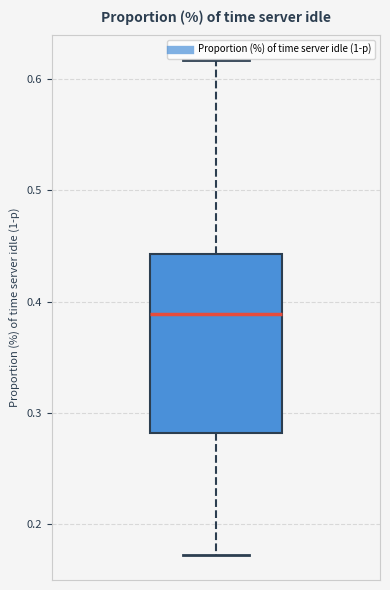

Transcribe this box plot: give where the median line is, the range the box spans, and where the two whiskers end, as read against the y-axis. The values are not printed on the chart, so give them approximately, as read against the axis.

median 0.39, box 0.28 to 0.44, whiskers 0.17 to 0.62